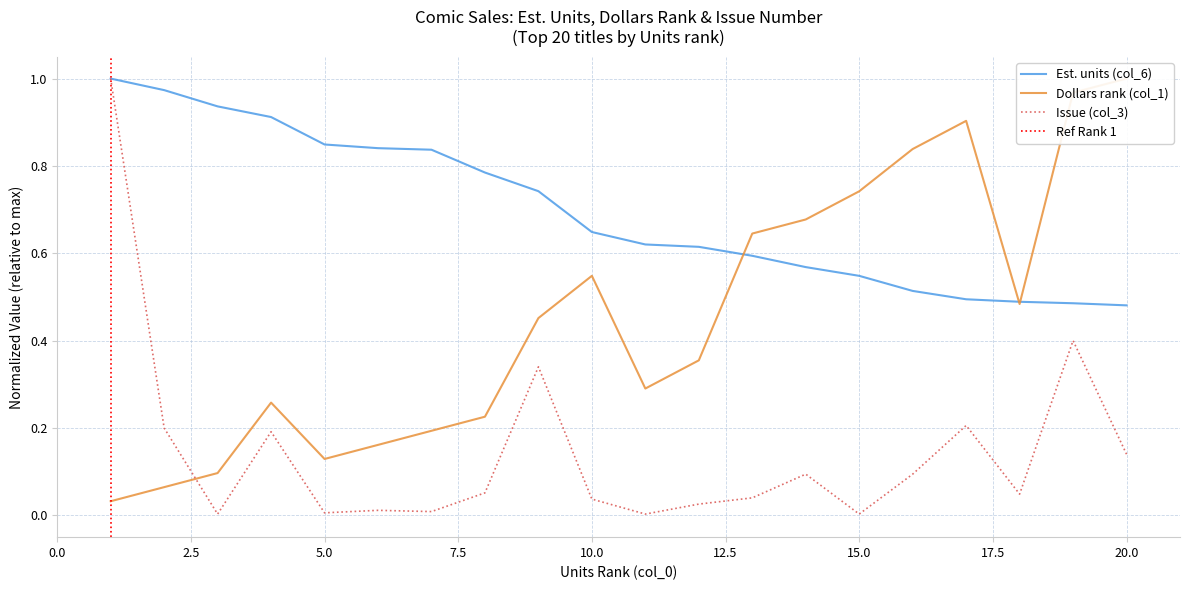

What is the difference between the Dollars rank (col_1) values at 13 and 12?

0.3